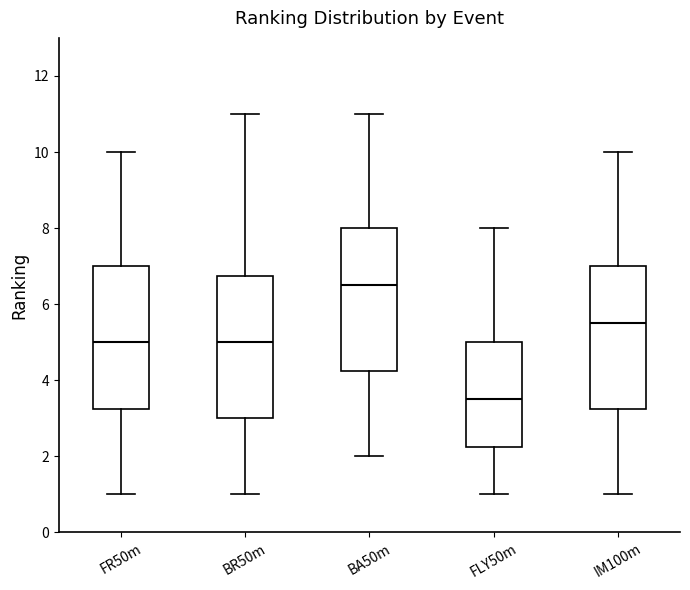

Which box has the highest median line?

BA50m